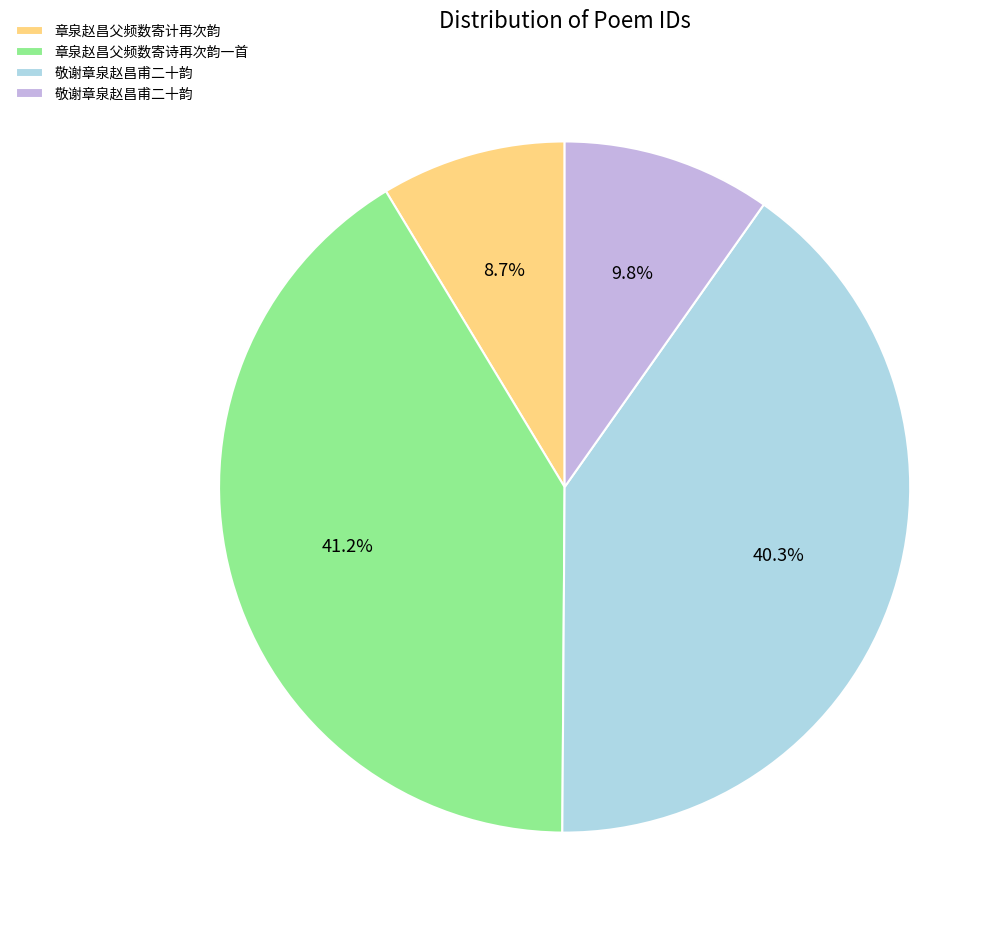

Does any single category account for the majority?

No